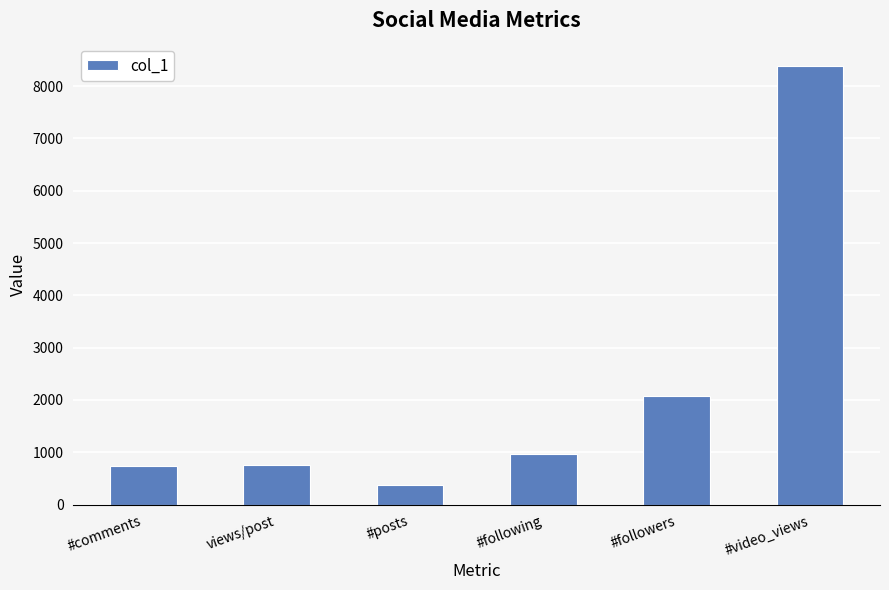

Which has a higher value, #video_views or #followers?

#video_views